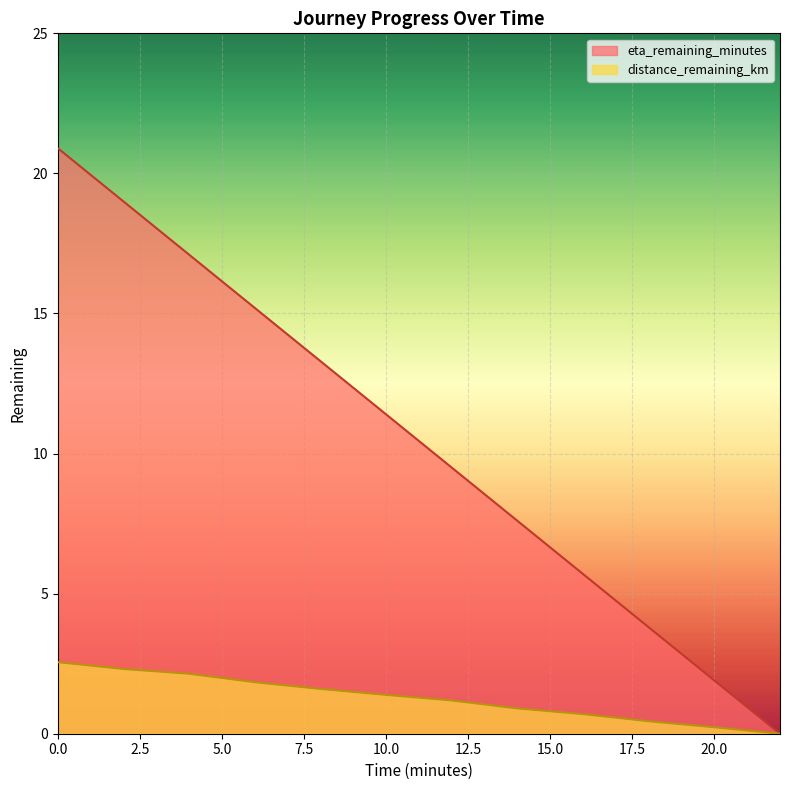

At which label does distance_remaining_km reach its minimum?

22.0